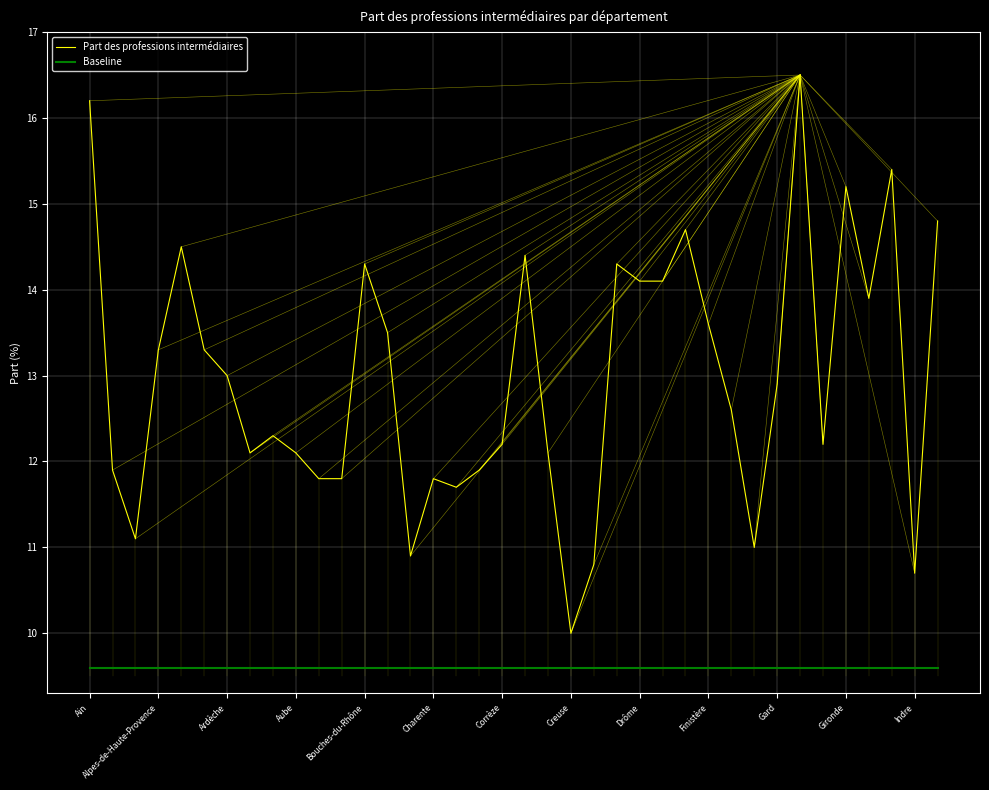

Which series has the largest total across all categories?

Part des professions intermédiaires